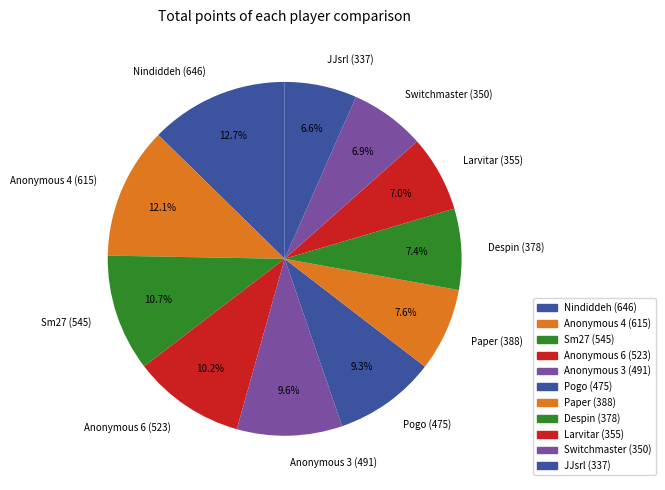

The Switchmaster slice represents 7% of the pie. True or false?

True